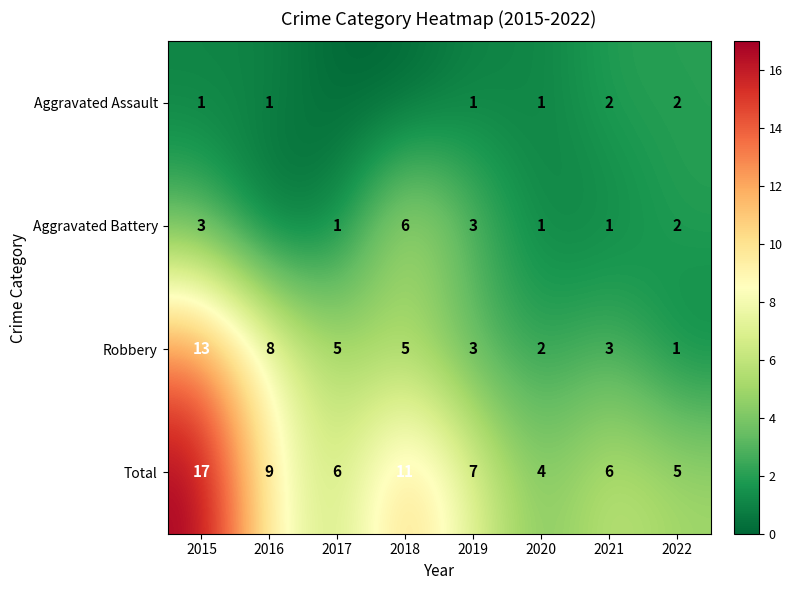

What is the total value across all series at 2015?

34